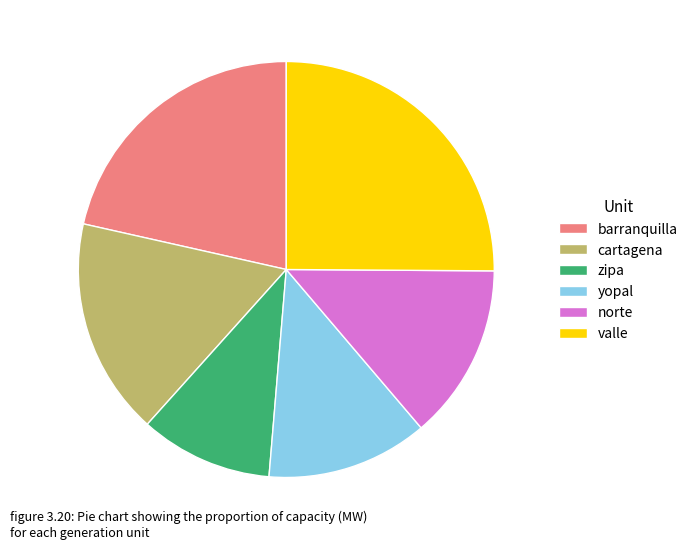

Is it true that norte is 8% of the pie?

False